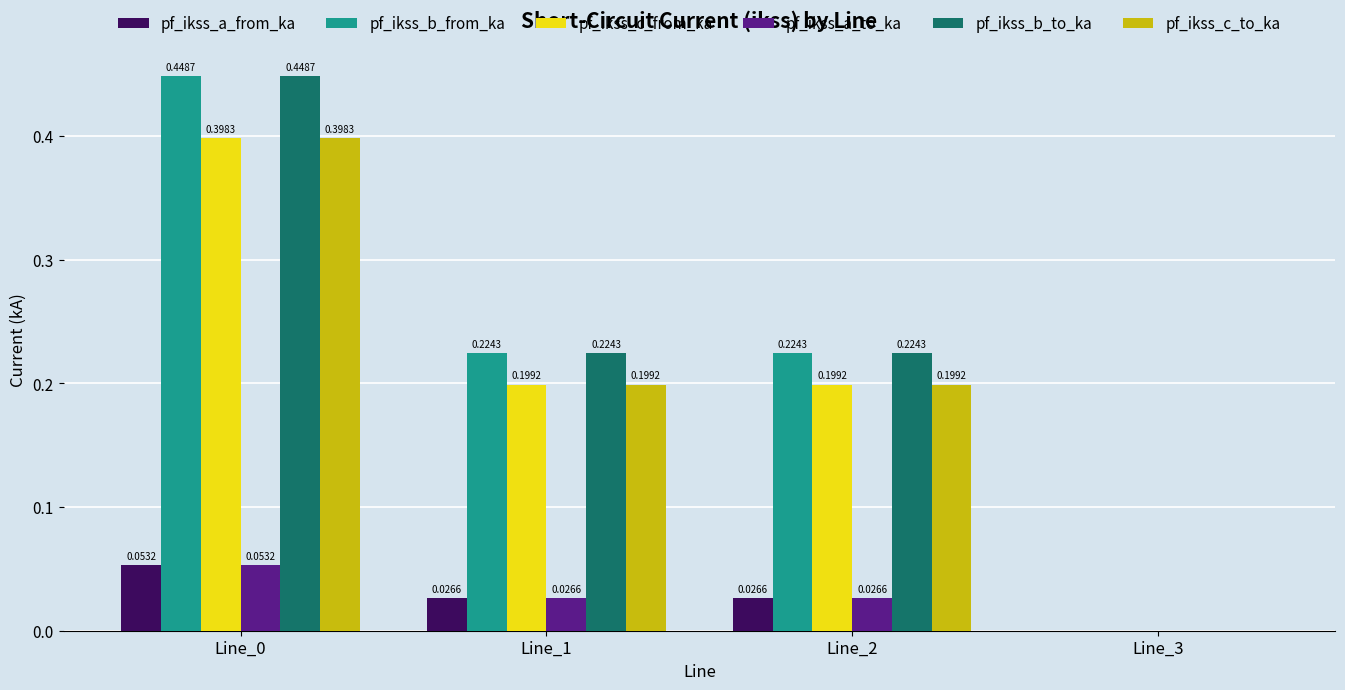

What are all the series names shown in the legend?

pf_ikss_a_from_ka, pf_ikss_b_from_ka, pf_ikss_c_from_ka, pf_ikss_a_to_ka, pf_ikss_b_to_ka, pf_ikss_c_to_ka